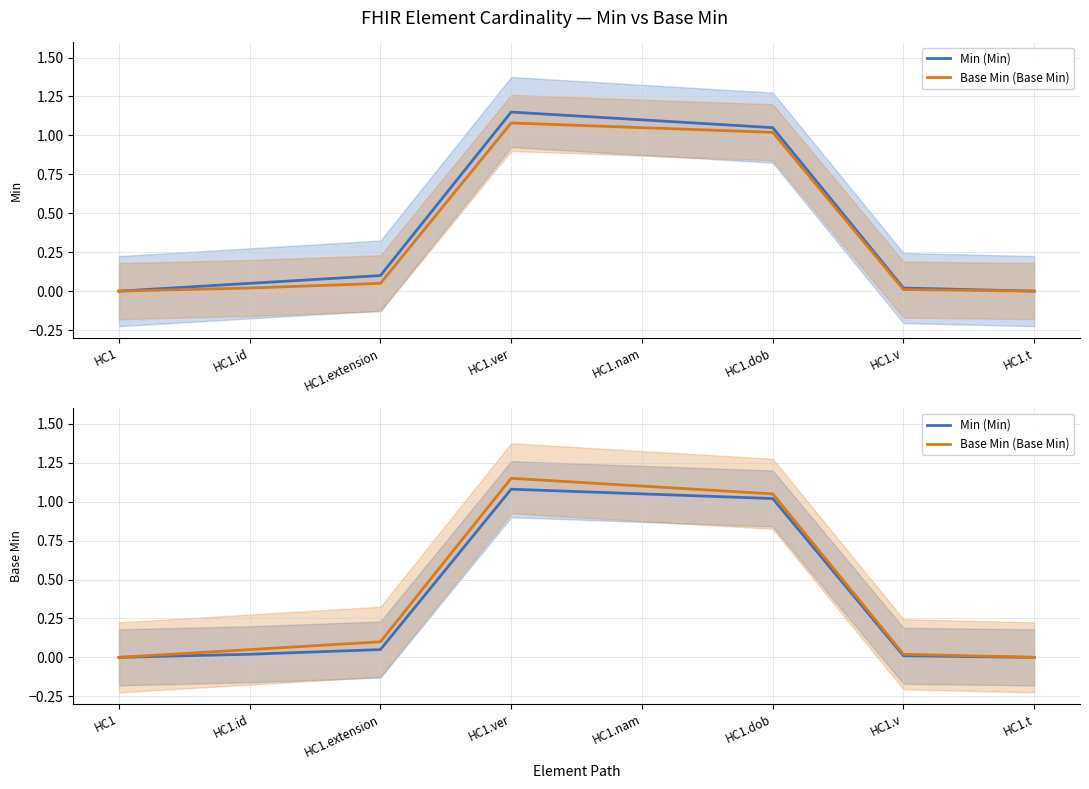

Reading left to right, list all the values displayed in this chart.

Min (Min): 0.0	0.0	0.1	1.1	1.1	1.0	0.0	0.0
Base Min (Base Min): 0.0	0.1	0.1	1.1	1.1	1.1	0.0	0.0